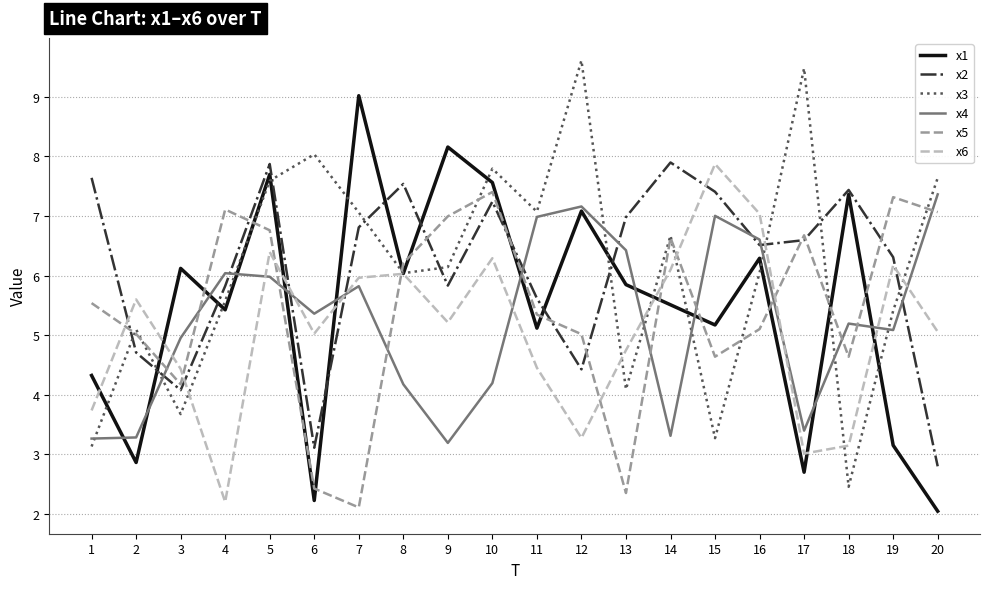

What is the sum of all x2 values?

122.7